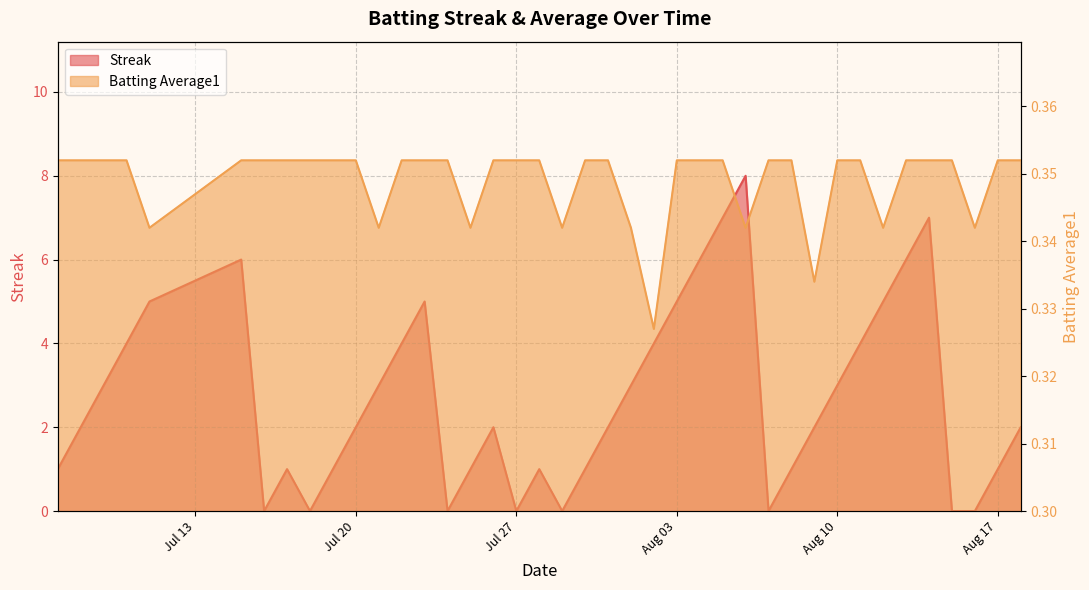

How many data points in Streak are above 2?

18